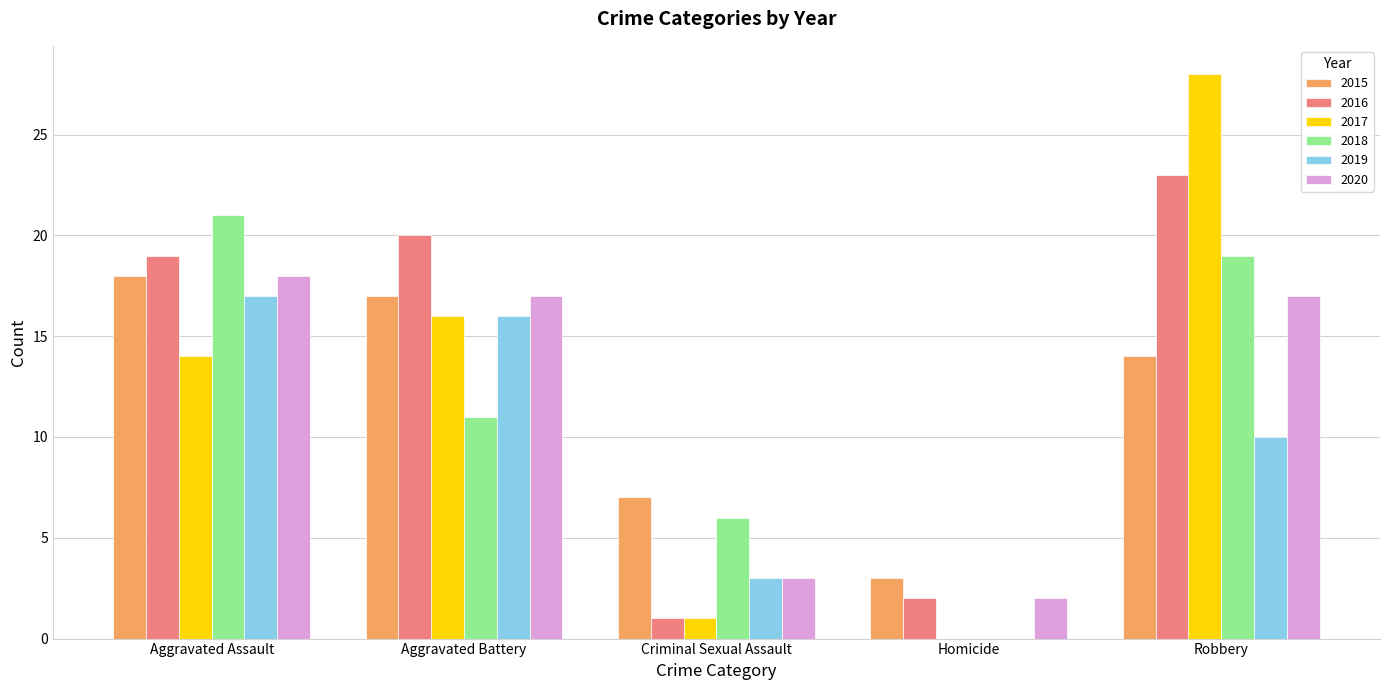

Which label corresponds to the largest value in the chart?

Robbery